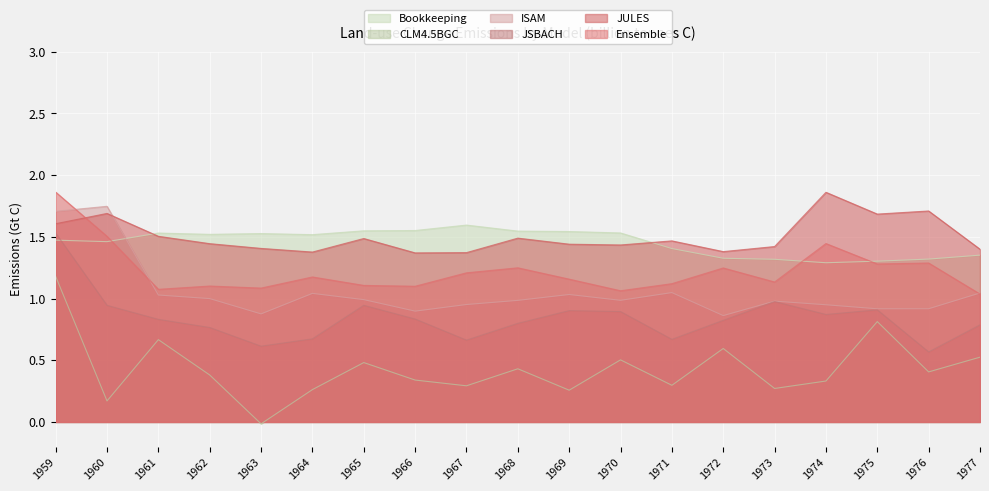

Reading left to right, what are all the values shown in this chart?

Bookkeeping: 1.5	1.5	1.5	1.5	1.5	1.5	1.5	1.6	1.6	1.5	1.5	1.5	1.4	1.3	1.3	1.3	1.3	1.3	1.4
CLM4.5BGC: 1.2	0.2	0.7	0.4	-0.0	0.3	0.5	0.3	0.3	0.4	0.3	0.5	0.3	0.6	0.3	0.3	0.8	0.4	0.5
ISAM: 1.7	1.7	1.0	1.0	0.9	1.0	1.0	0.9	1.0	1.0	1.0	1.0	1.0	0.9	1.0	0.9	0.9	0.9	1.0
JSBACH: 1.5	0.9	0.8	0.8	0.6	0.7	0.9	0.8	0.7	0.8	0.9	0.9	0.7	0.8	1.0	0.9	0.9	0.6	0.8
JULES: 1.6	1.7	1.5	1.4	1.4	1.4	1.5	1.4	1.4	1.5	1.4	1.4	1.5	1.4	1.4	1.9	1.7	1.7	1.4
Ensemble: 1.9	1.5	1.1	1.1	1.1	1.2	1.1	1.1	1.2	1.2	1.2	1.1	1.1	1.2	1.1	1.4	1.3	1.3	1.0